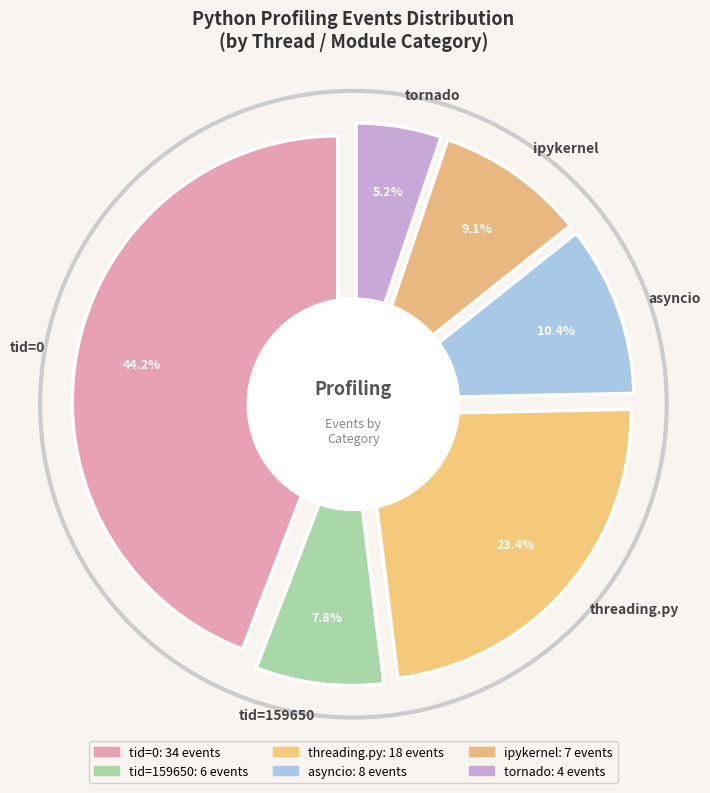

Between threading.py and tornado, which is larger?

threading.py